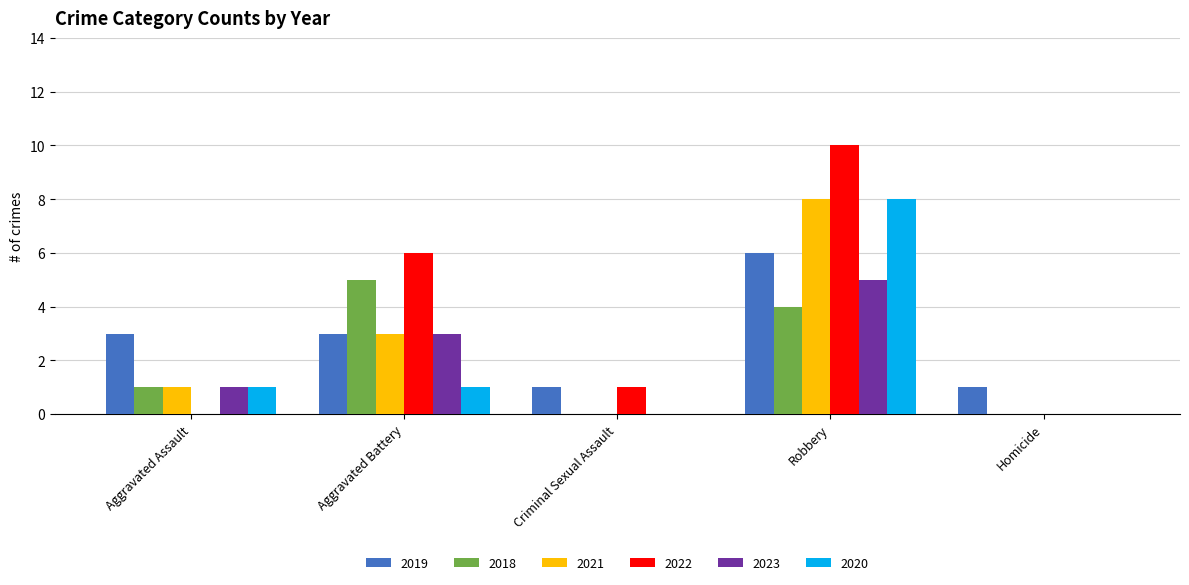

Reading left to right, extract all data points from this chart.

2019: Aggravated Assault=3	Aggravated Battery=3	Criminal Sexual Assault=1	Robbery=6	Homicide=1
2018: Aggravated Assault=1	Aggravated Battery=5	Criminal Sexual Assault=0	Robbery=4	Homicide=0
2021: Aggravated Assault=1	Aggravated Battery=3	Criminal Sexual Assault=0	Robbery=8	Homicide=0
2022: Aggravated Assault=0	Aggravated Battery=6	Criminal Sexual Assault=1	Robbery=10	Homicide=0
2023: Aggravated Assault=1	Aggravated Battery=3	Criminal Sexual Assault=0	Robbery=5	Homicide=0
2020: Aggravated Assault=1	Aggravated Battery=1	Criminal Sexual Assault=0	Robbery=8	Homicide=0